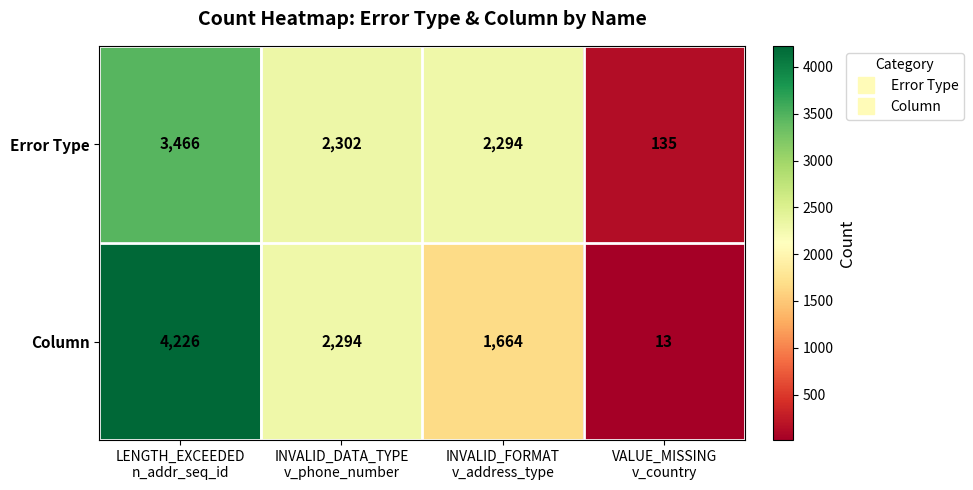

Which category has the highest value across all series?

LENGTH_EXCEEDED
n_addr_seq_id